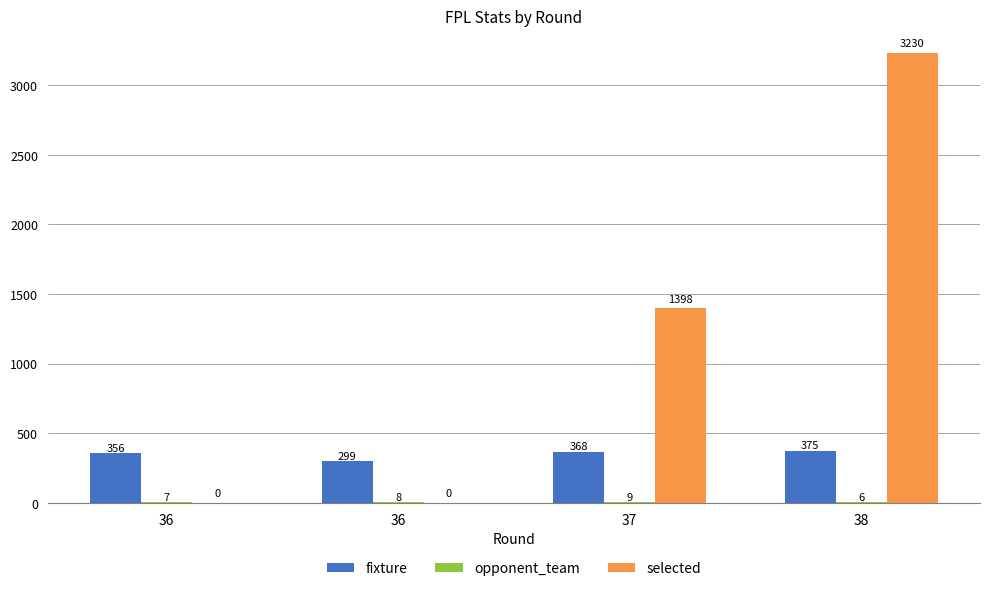

What is the highest value of the selected series?

3230